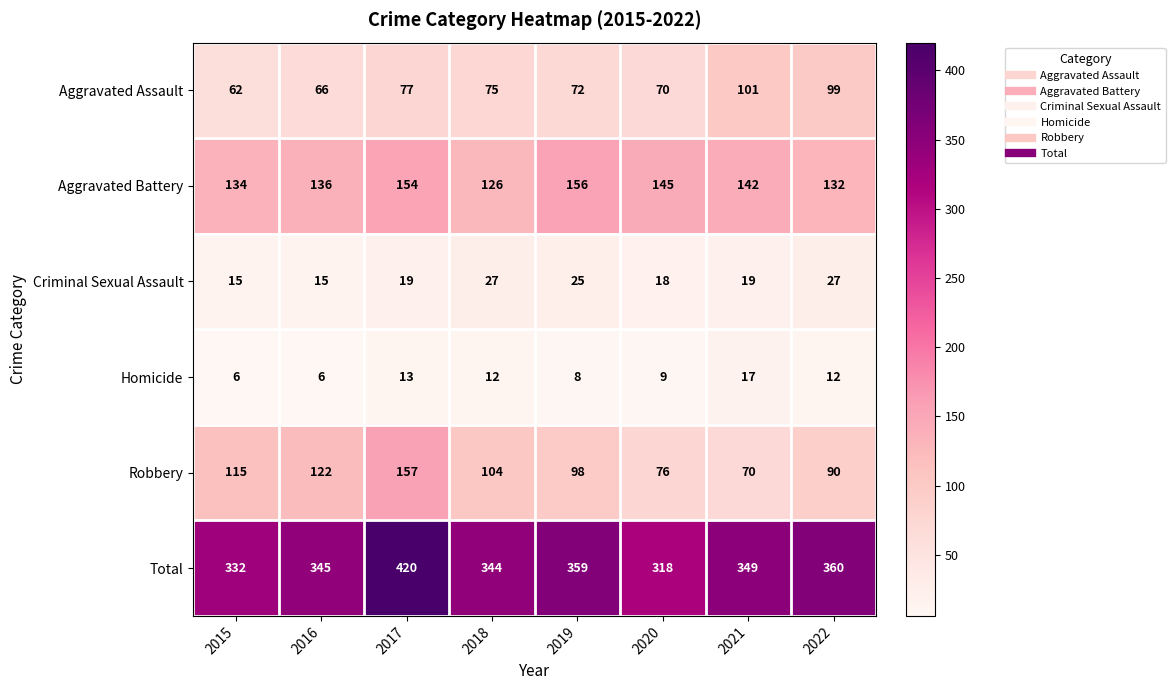

Is it true that Criminal Sexual Assault equals 33 at 2019?

False